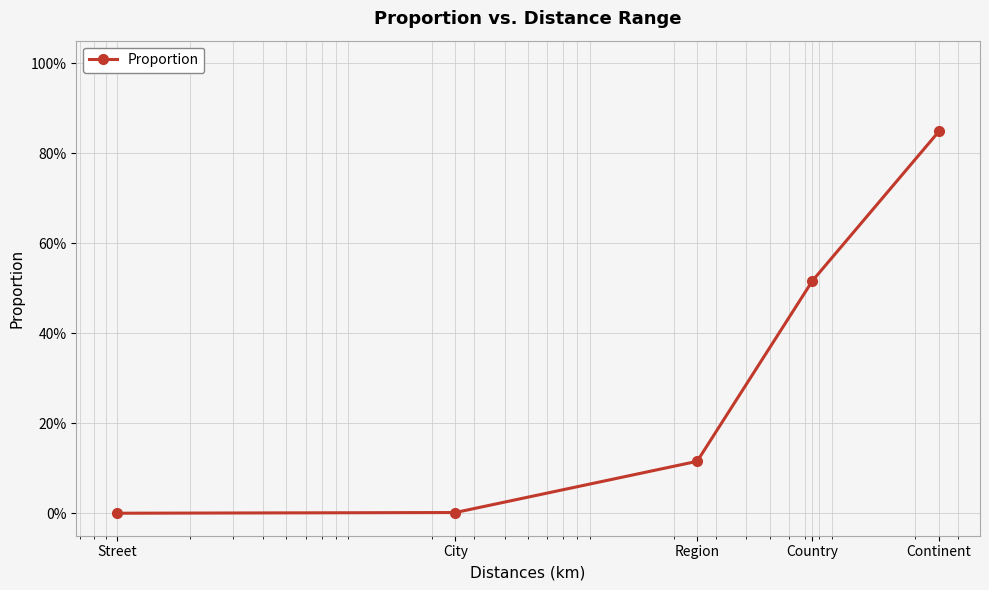

List the labels in order of value, smallest first.

Street, City, Region, Country, Continent